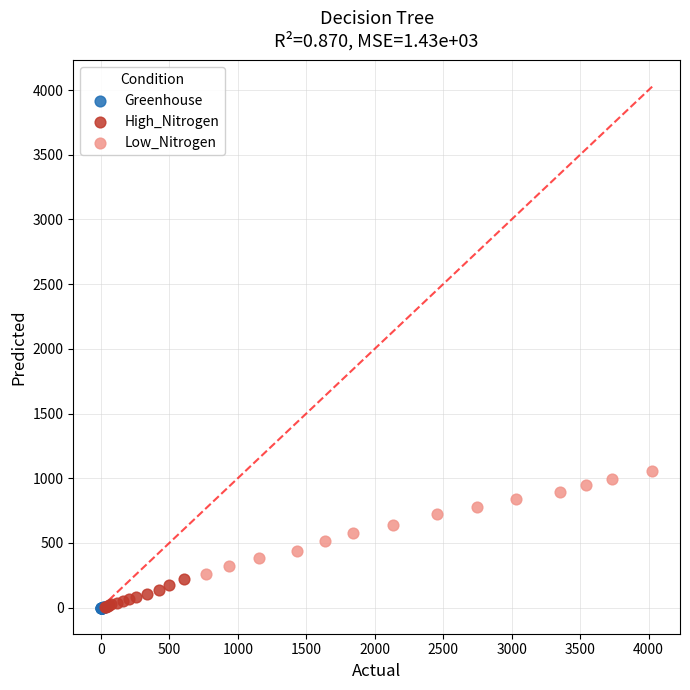

Which series has the largest Y range (max minus min)?

Low_Nitrogen